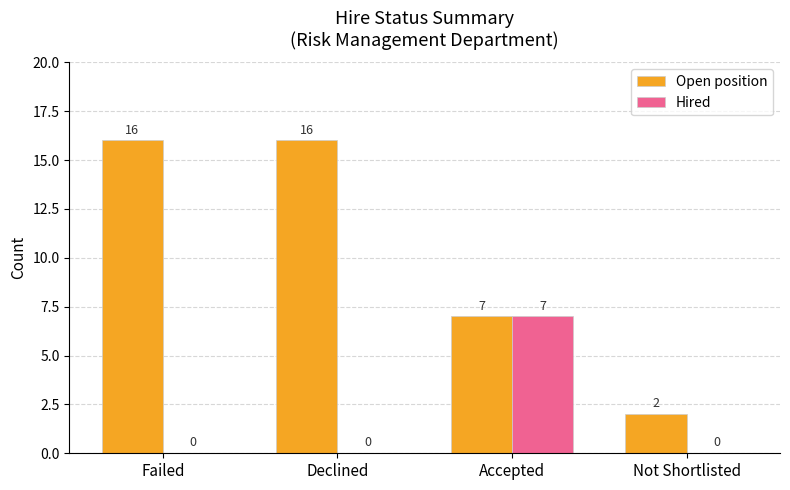

Is it true that Open position equals 4 at Not Shortlisted?

False